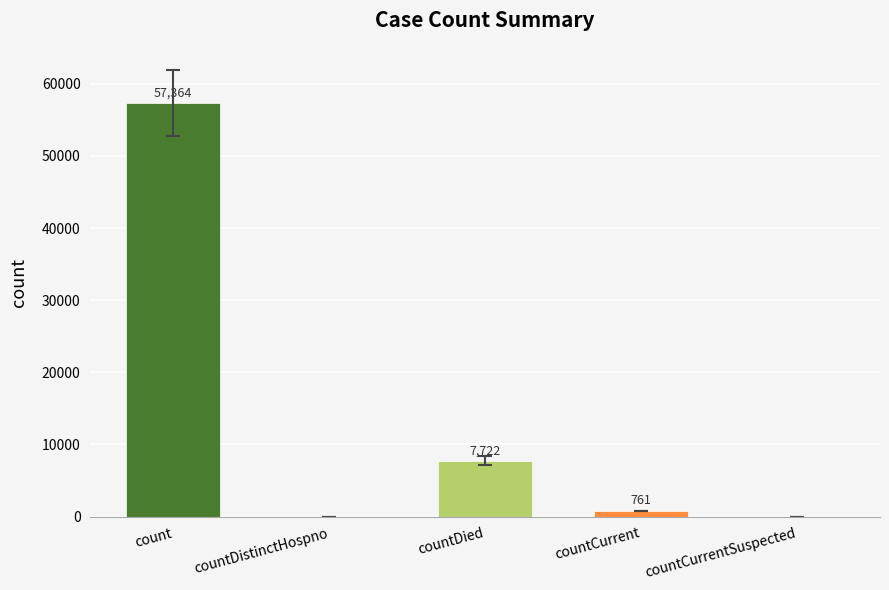

Reading right to left, list all the values displayed in this chart.

countCurrentSuspected=0	countCurrent=761	countDied=7722	countDistinctHospno=0	count=57364